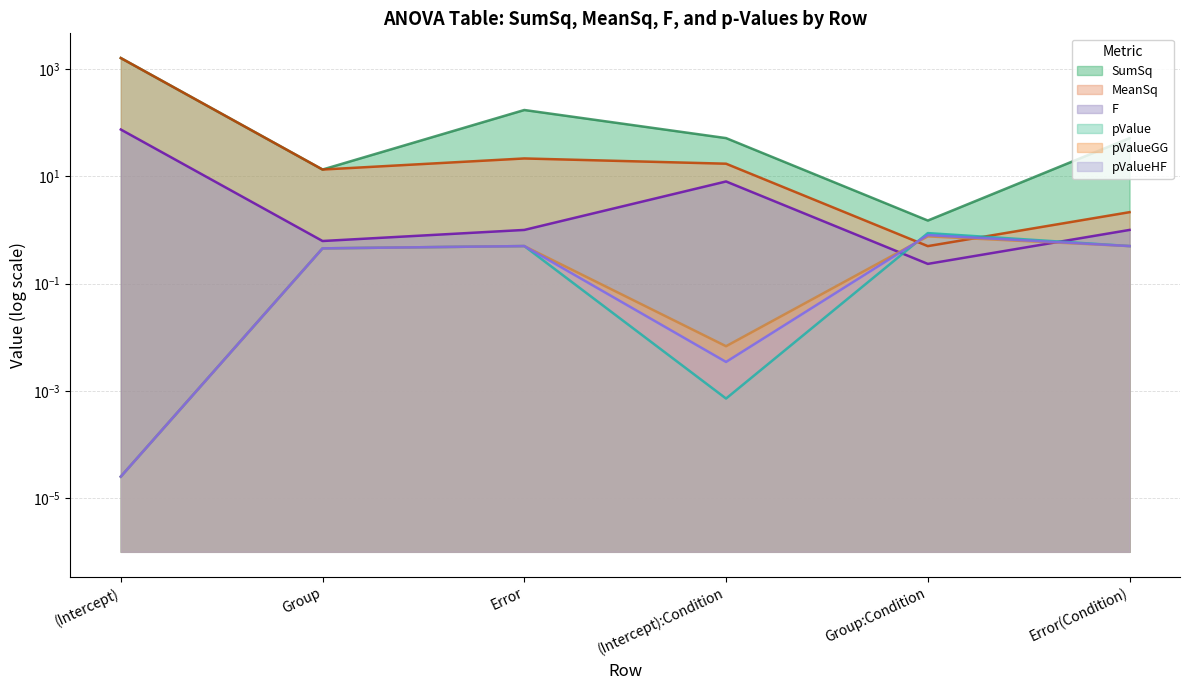

How many interior local valleys does the pValueGG series have?

1